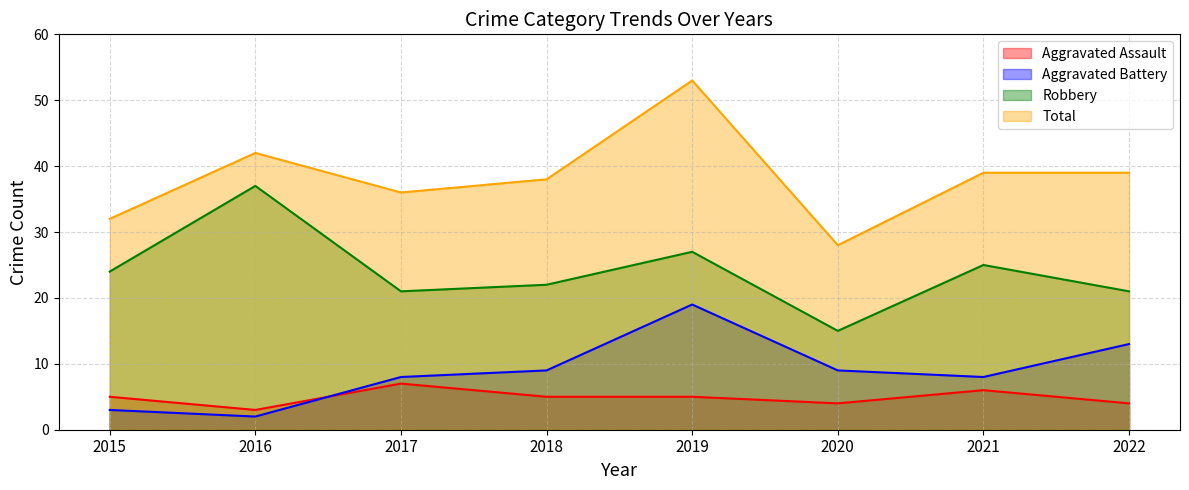

What is the value of the Total point at the 1st from the left?

32